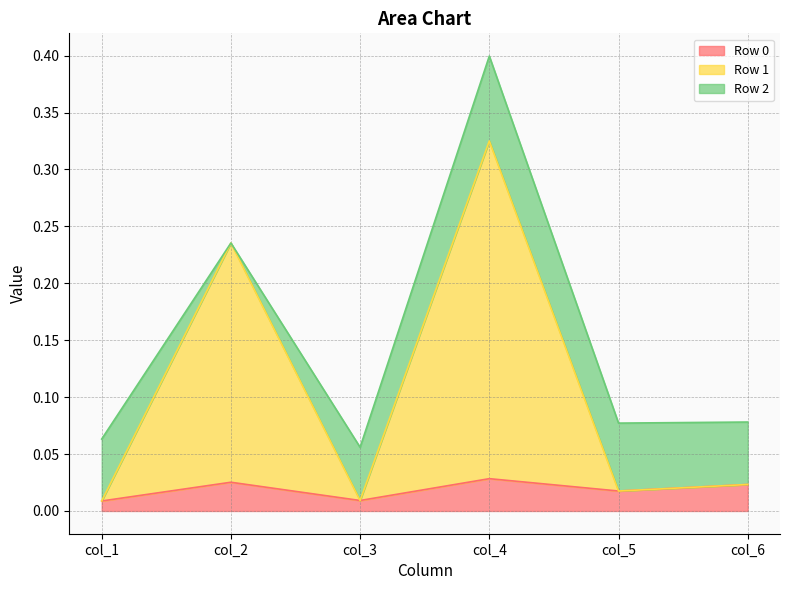

True or false: Row 1 and Row 0 cross at least once.

False